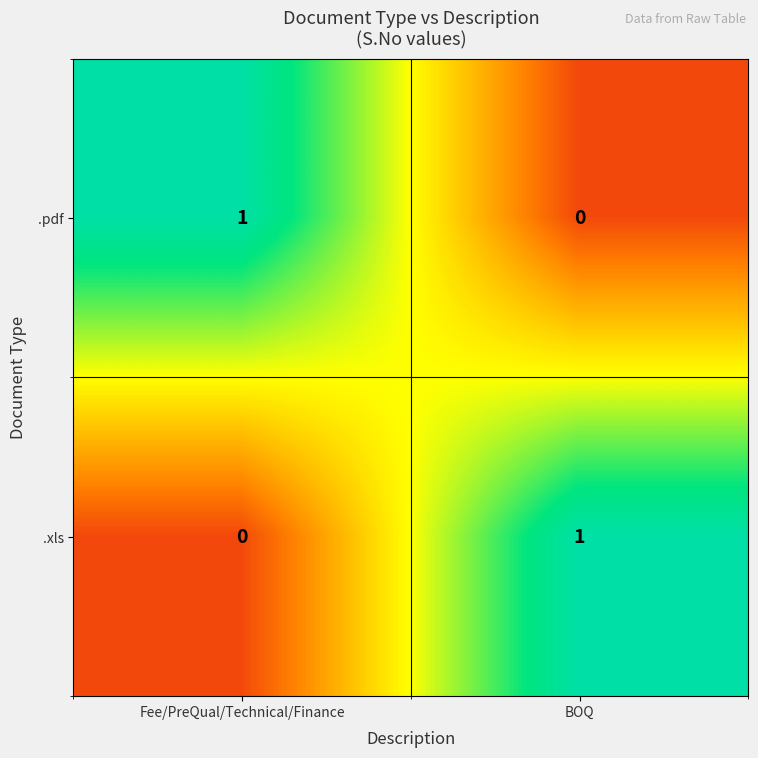

The value of .pdf at Fee/PreQual/Technical/Finance is 0. True or false?

False